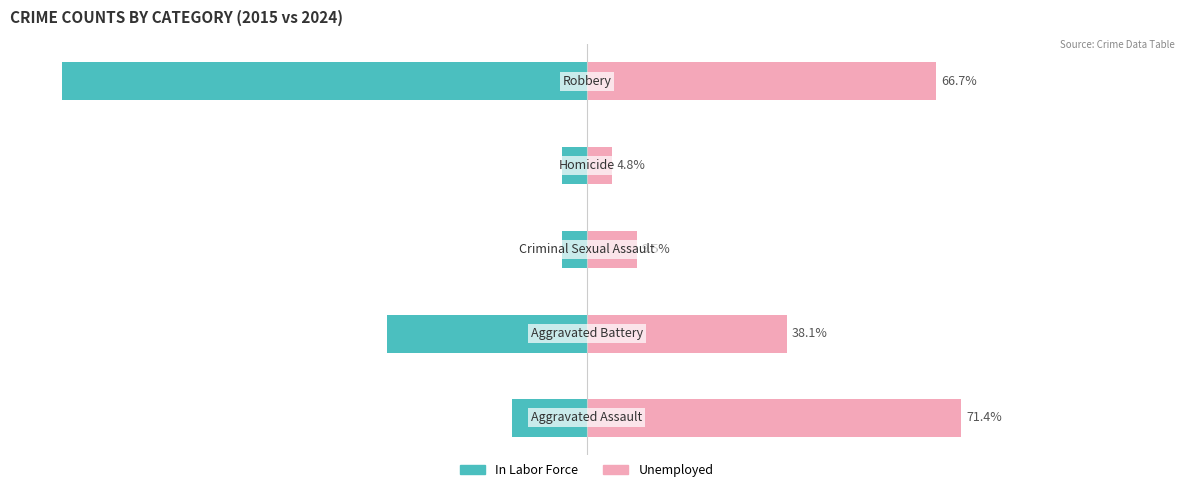

What is the value of the In Labor Force bar at the 3rd from the left?

-4.8